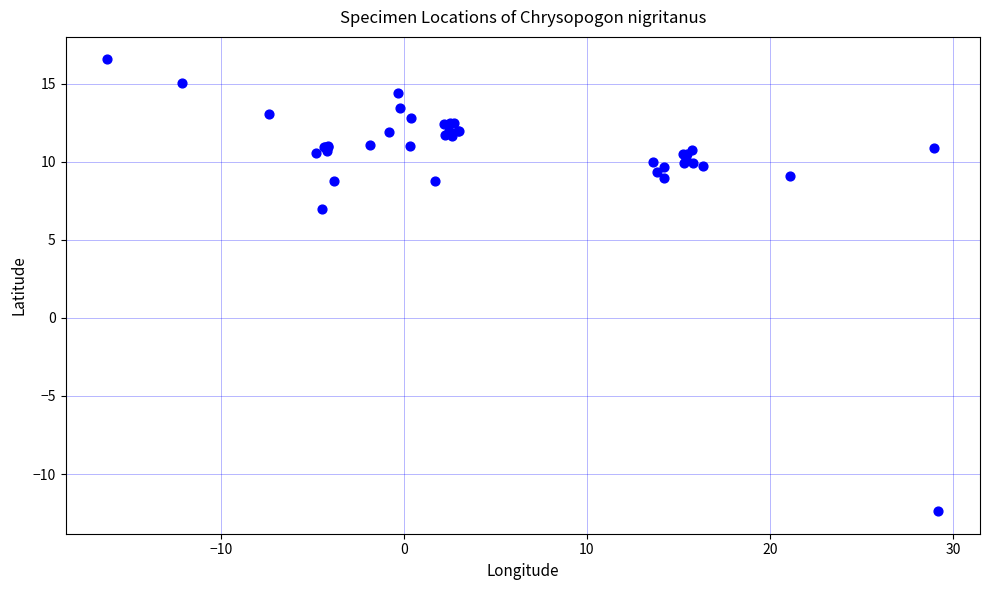

What Y value in the scatter plot is closest to 2?

7.0